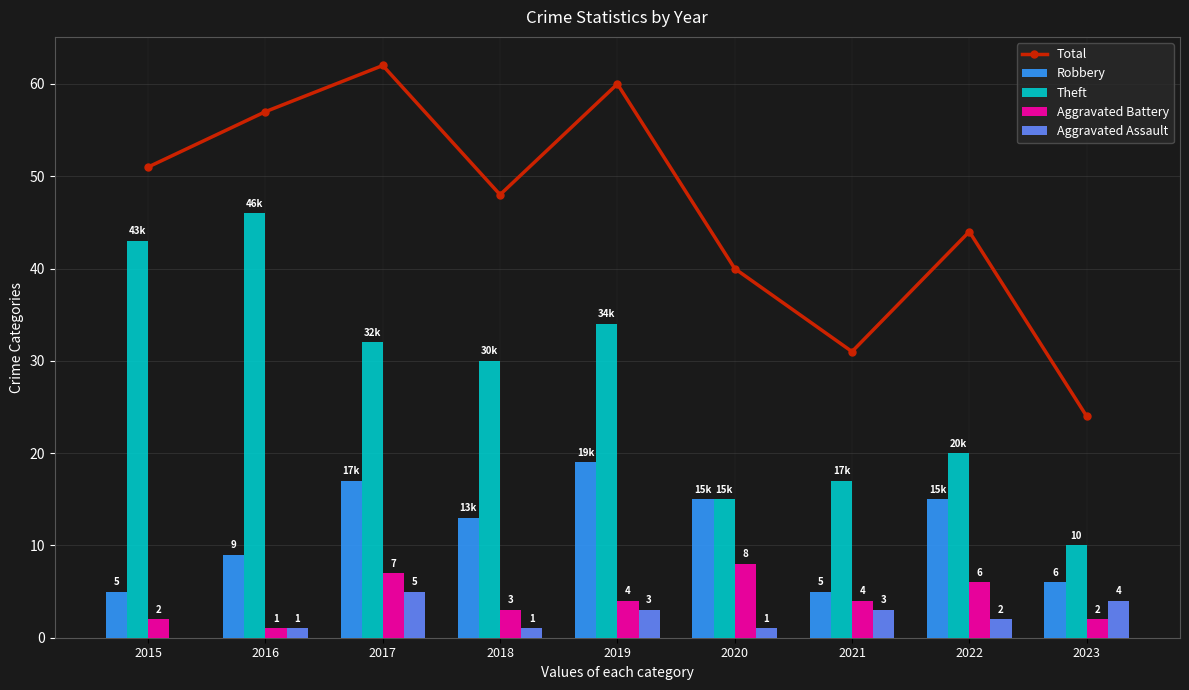

Which category has the lowest value in the Theft series?

2023